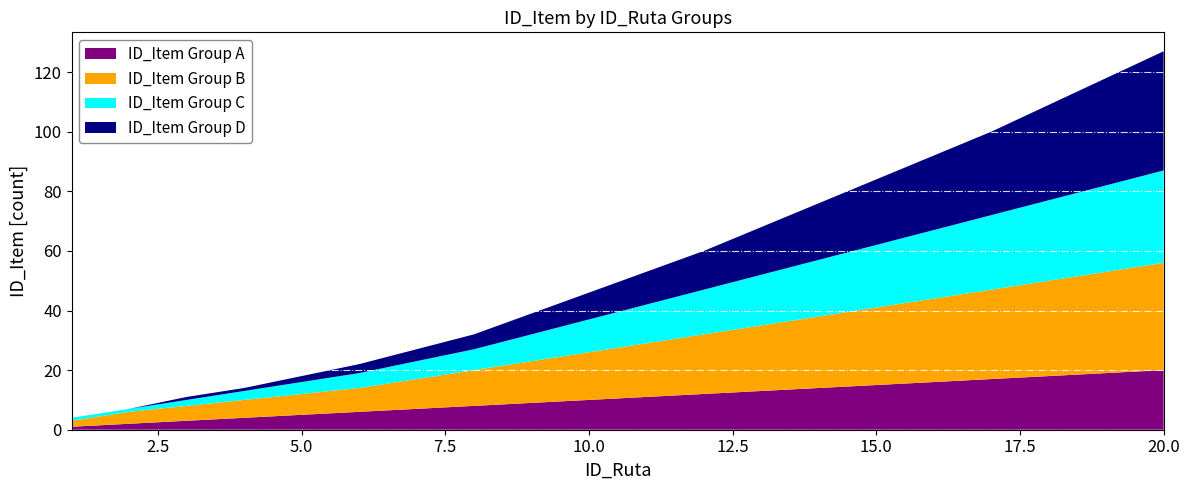

Reading right to left, list all the values displayed in this chart.

ID_Item Group A: 20	19	18	17	16	15	14	13	12	11	10	9	8	7	6	5	4	3	2	1
ID_Item Group B: 36	34	32	30	28	26	24	22	20	18	16	14	12	10	8	7	6	5	4	2
ID_Item Group C: 31	29	27	25	23	21	19	17	15	13	11	9	7	6	5	4	3	2	1	1
ID_Item Group D: 40	36	32	28	25	22	19	16	13	11	9	7	5	4	3	2	1	1	0	0